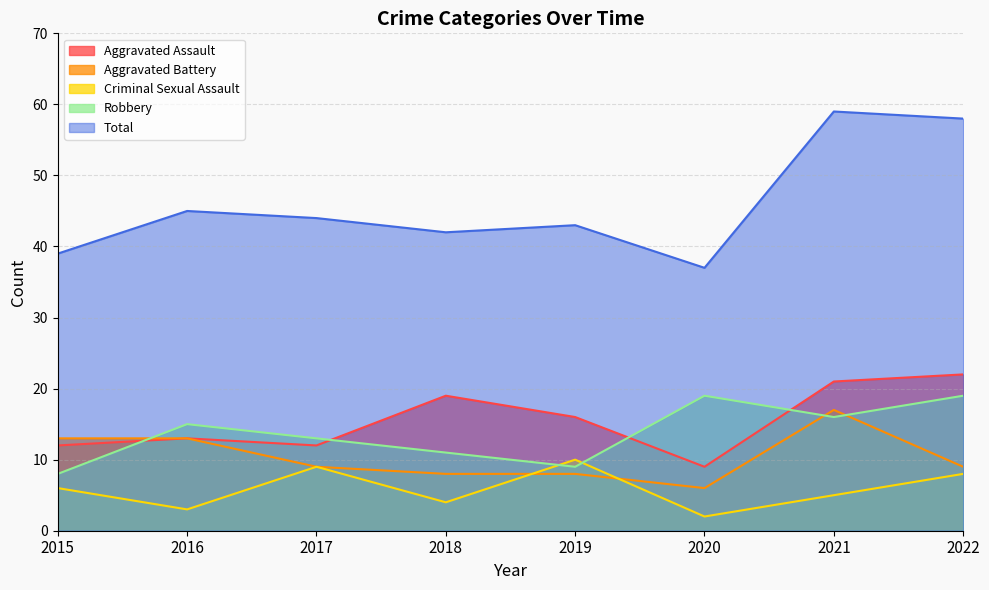

True or false: Total and Criminal Sexual Assault cross at least once.

False